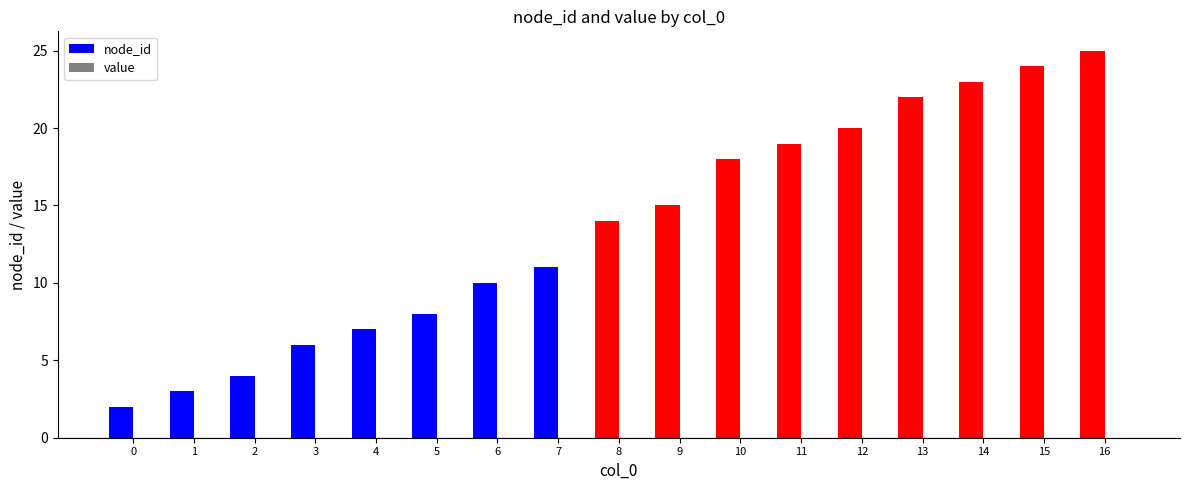

Reading left to right, list all the values displayed in this chart.

2	3	4	6	7	8	10	11	14	15	18	19	20	22	23	24	25